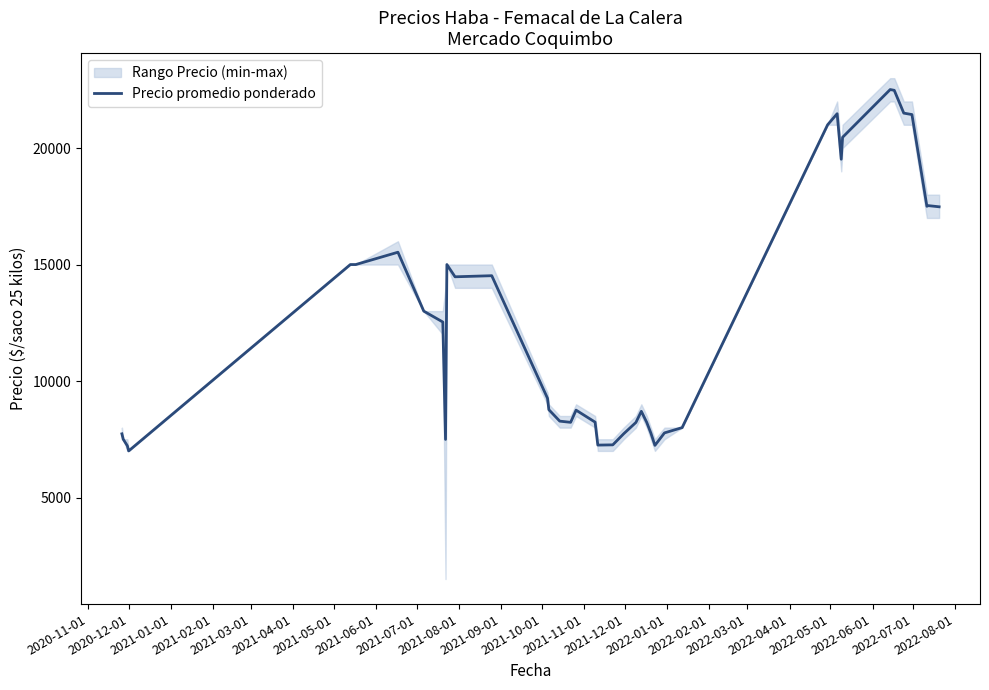

What is the average value?

12615